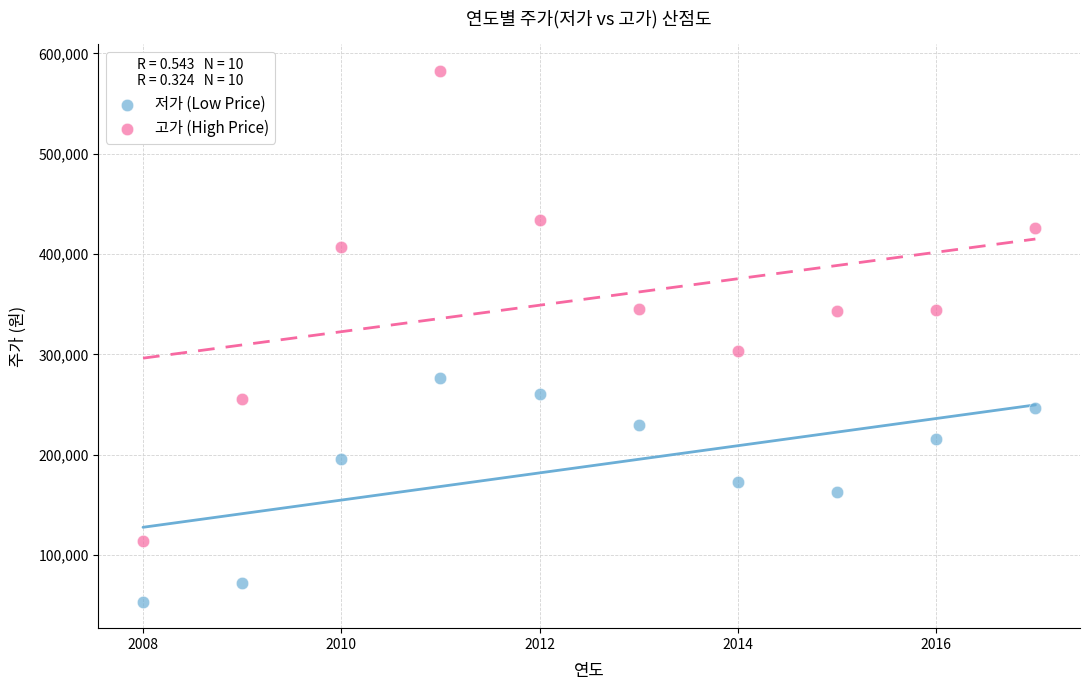

What are all the series names shown in the legend?

저가 (Low Price), 고가 (High Price)